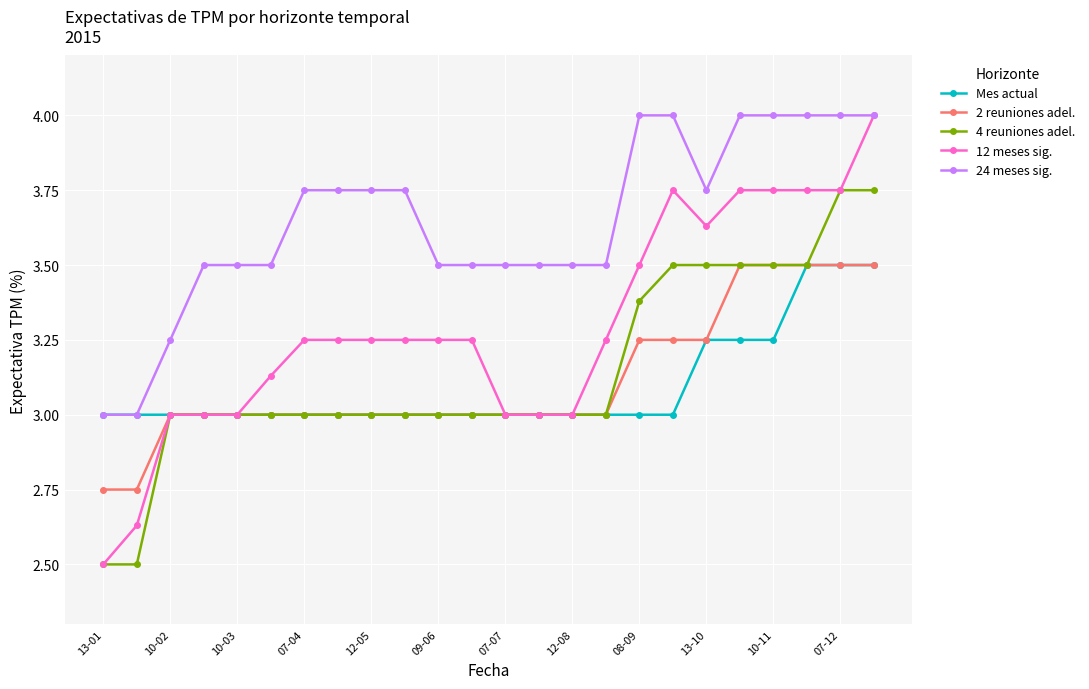

True or false: 4 reuniones adel. and 24 meses sig. cross at least once.

False